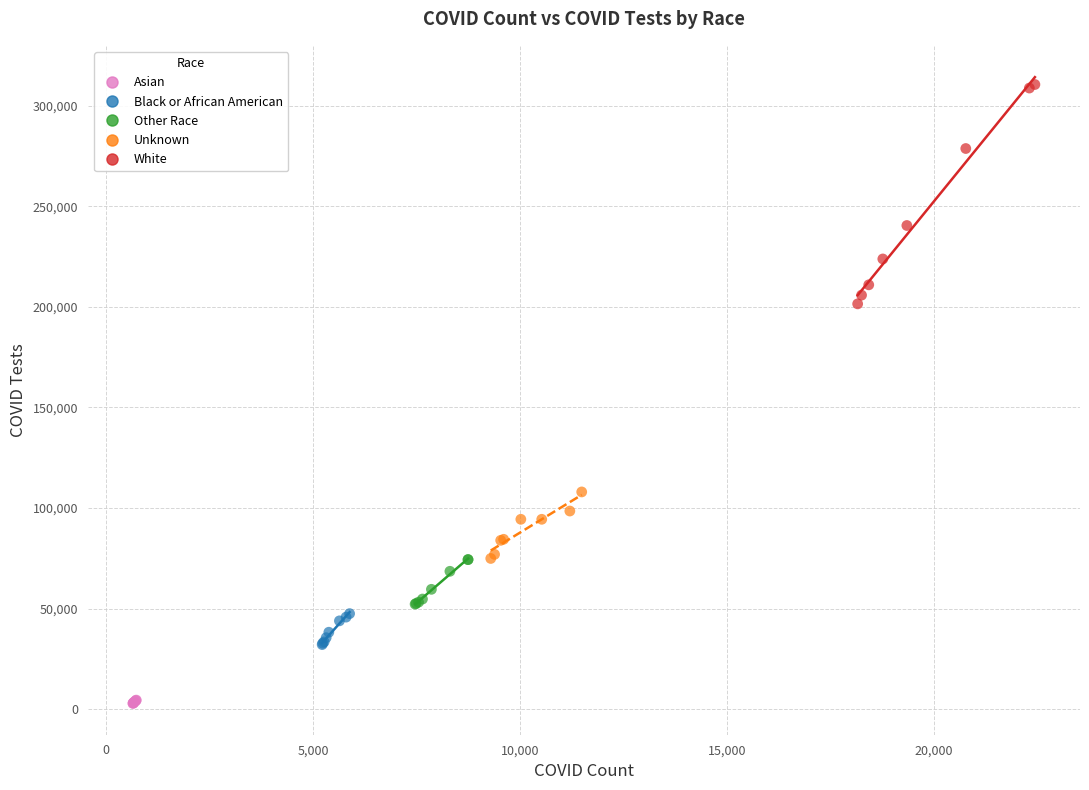

Which series reaches the maximum Y coordinate?

White